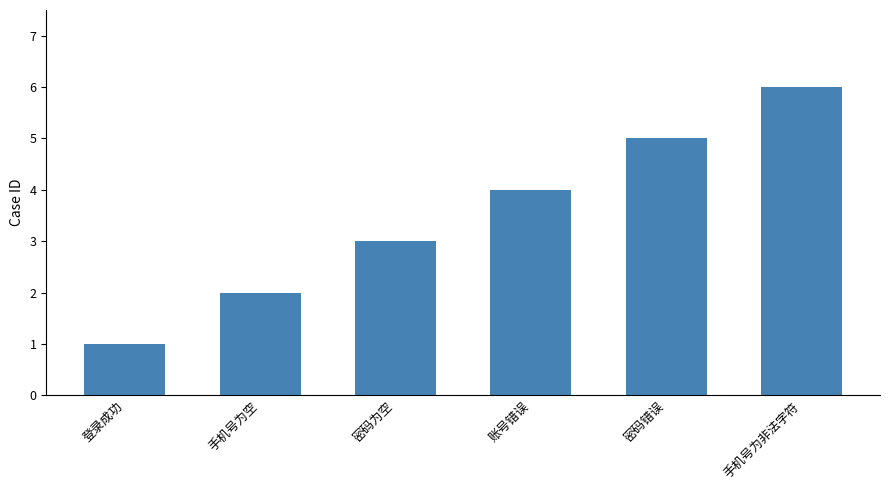

What is the label of the 5th bar from the left?

密码错误